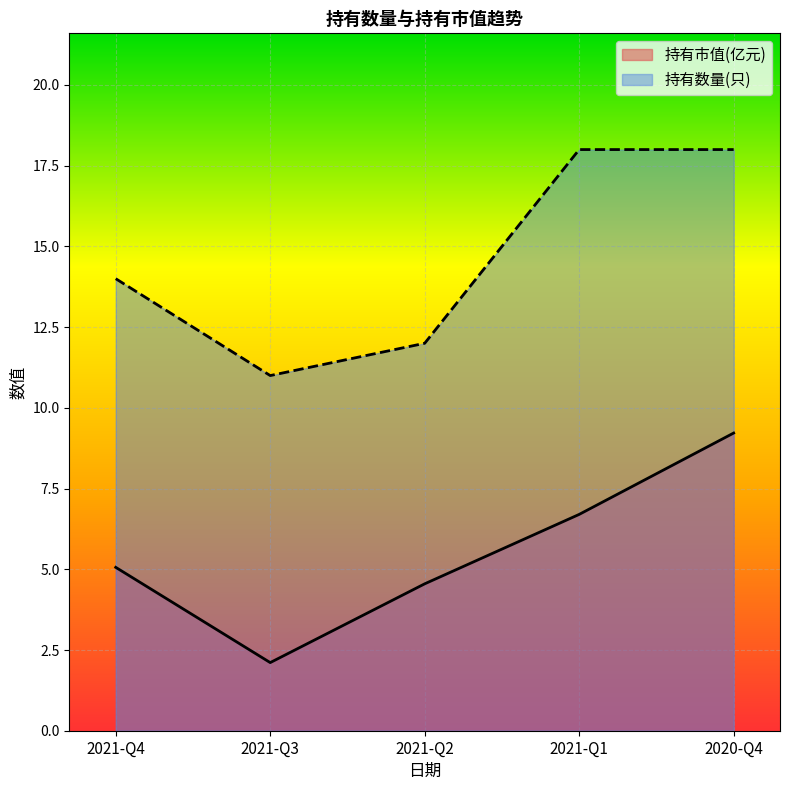

At which category does 持有数量(只) reach its first local valley?

2021-Q3